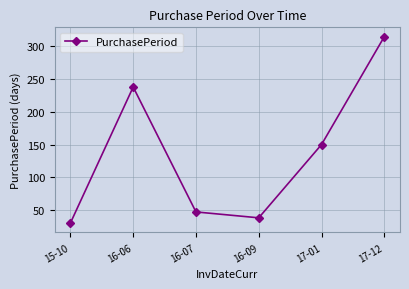

At which category does the data reach its first local valley?

16-09